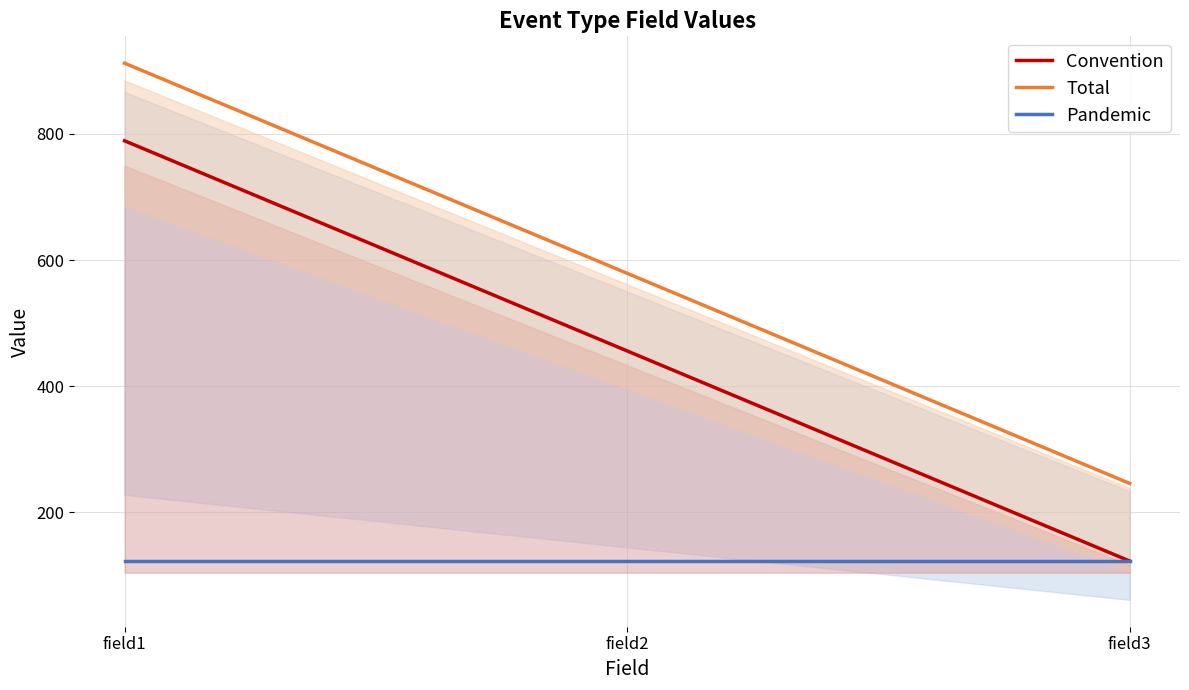

What is the value of the Total point at the 2nd from the left?

579